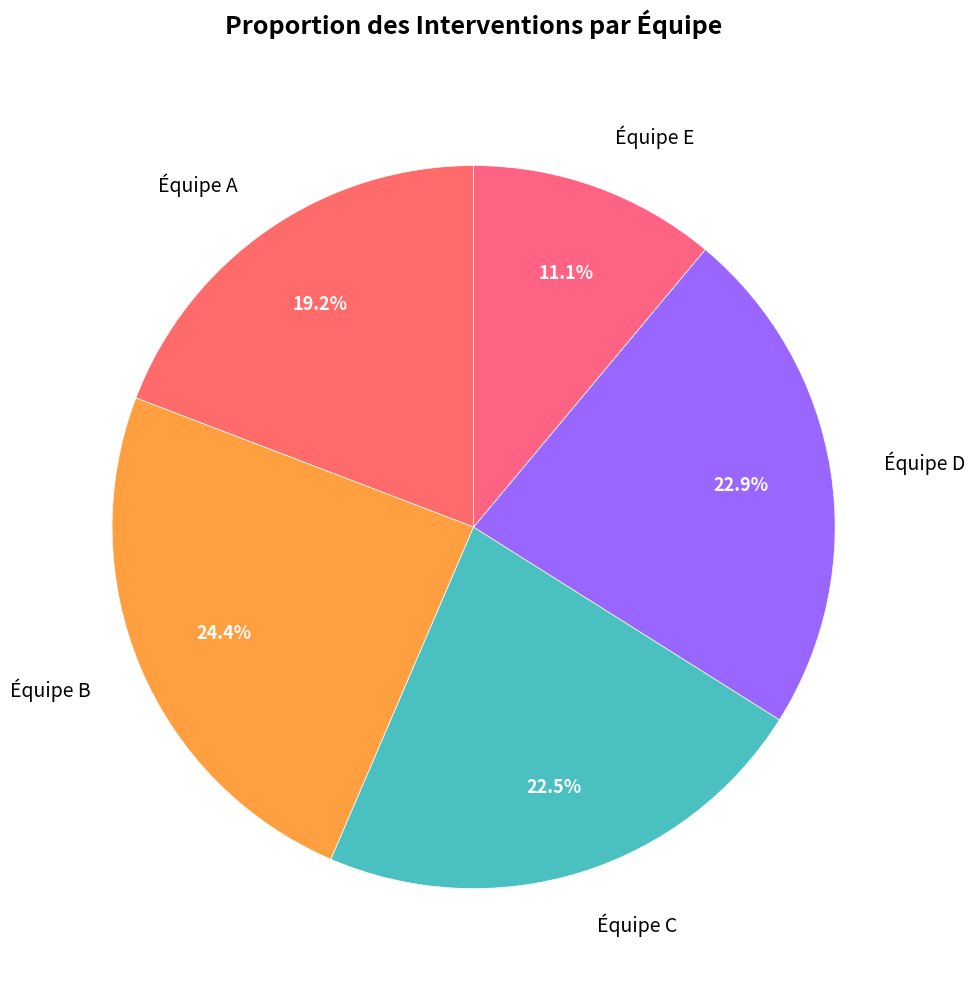

The Équipe D slice represents 23% of the pie. True or false?

True